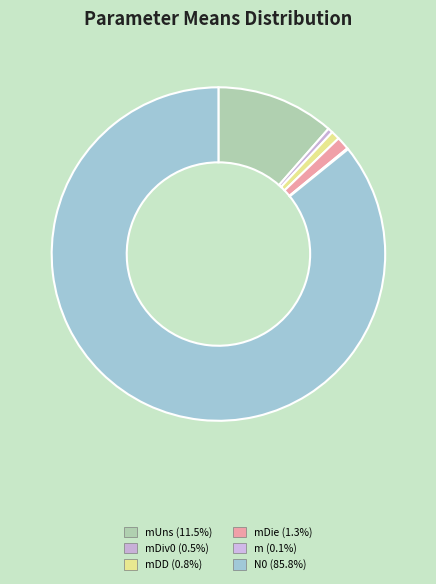

How many segments does this pie chart have?

6